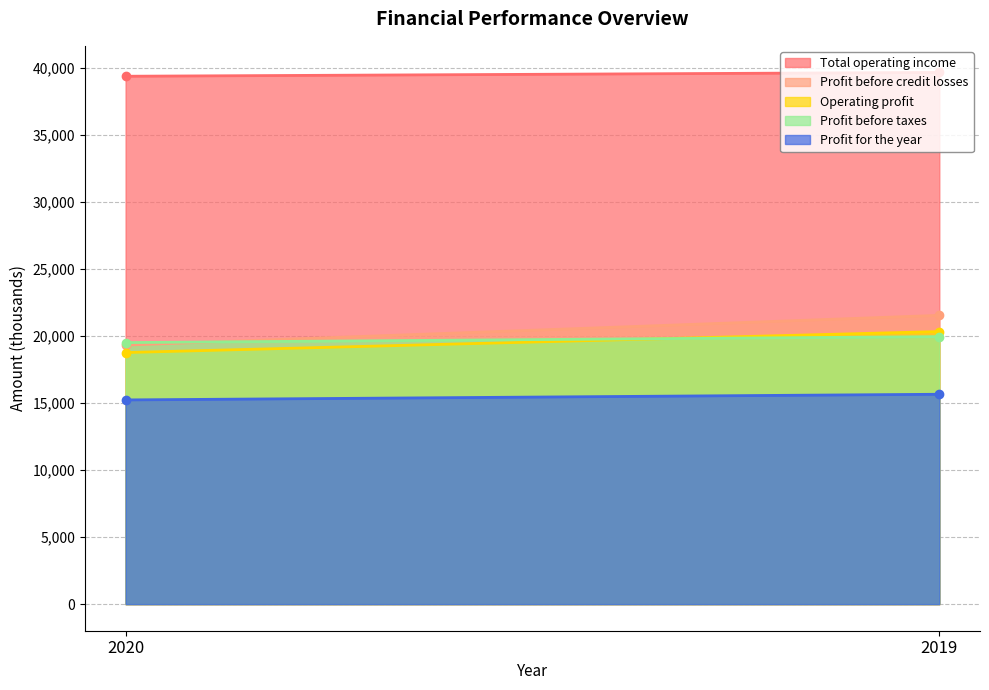

True or false: Profit before credit losses has a value of 19314 at 2020.

True